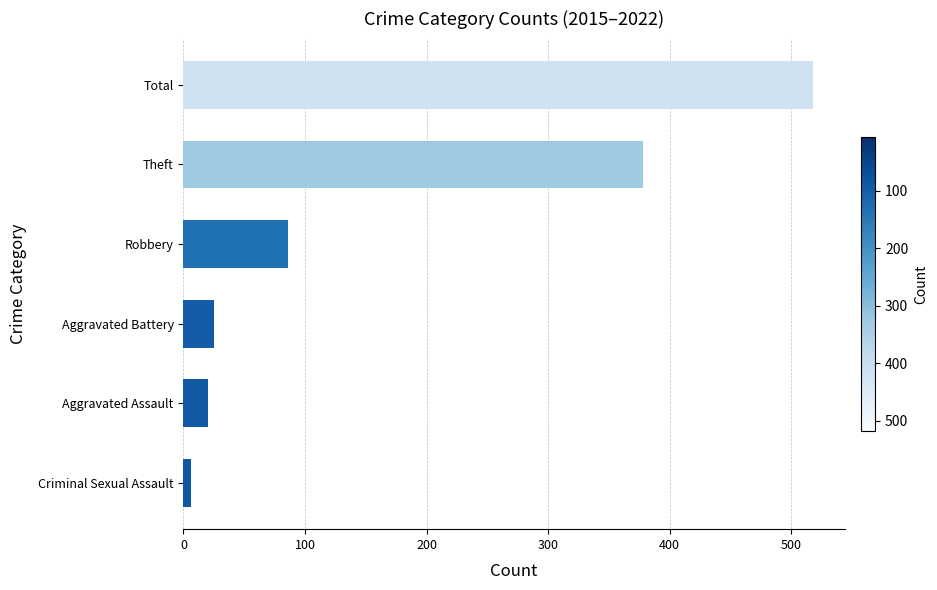

Rank the categories by value from highest to lowest.

Total, Theft, Robbery, Aggravated Battery, Aggravated Assault, Criminal Sexual Assault